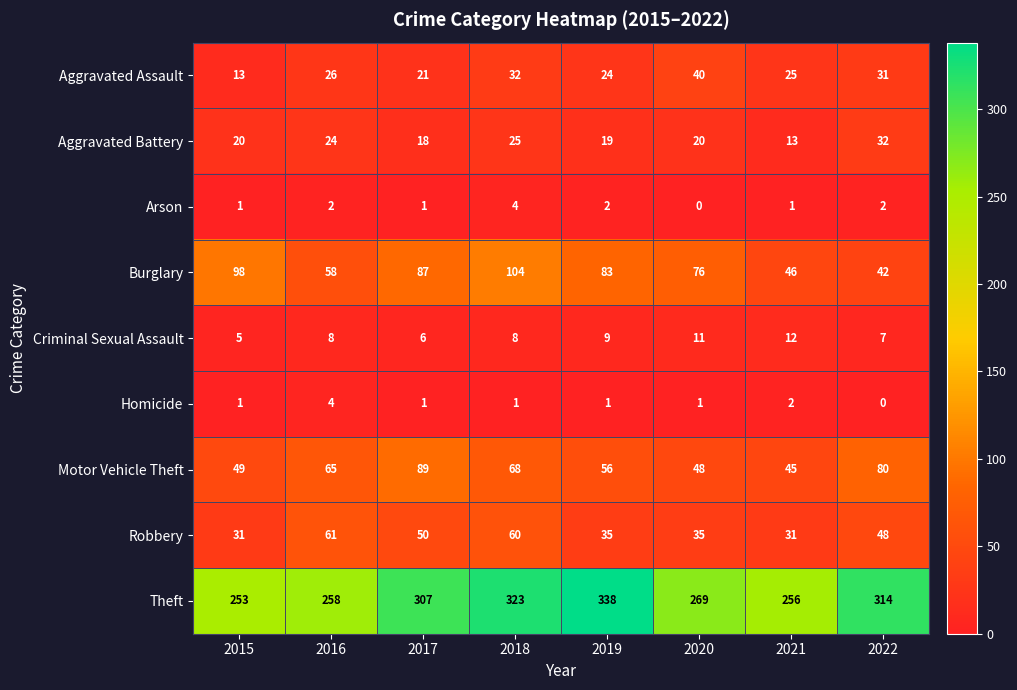

Which series has the largest total across all categories?

Theft